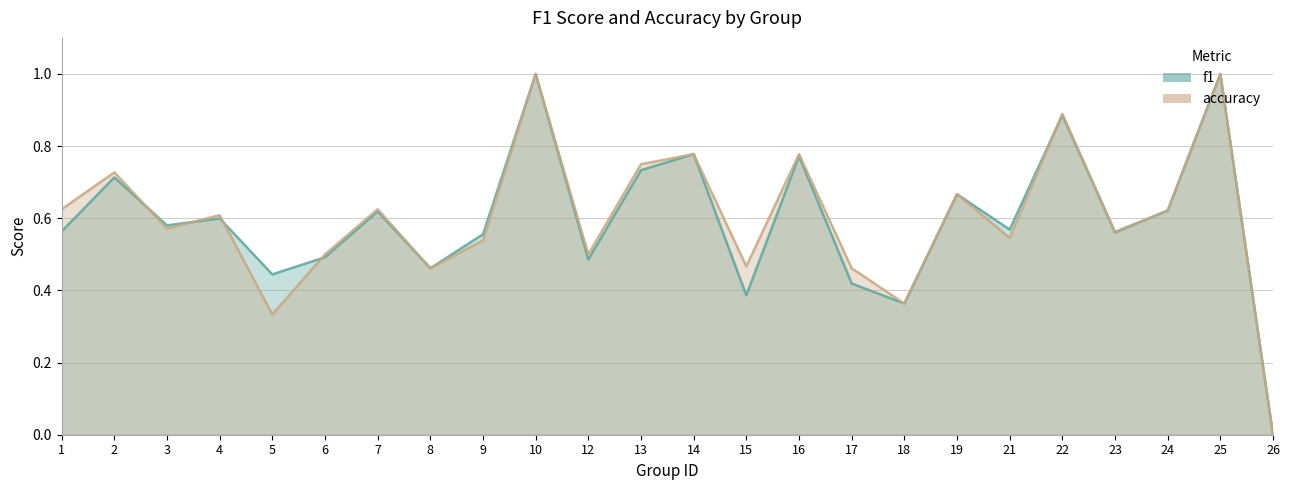

At which label does f1 reach its minimum?

26